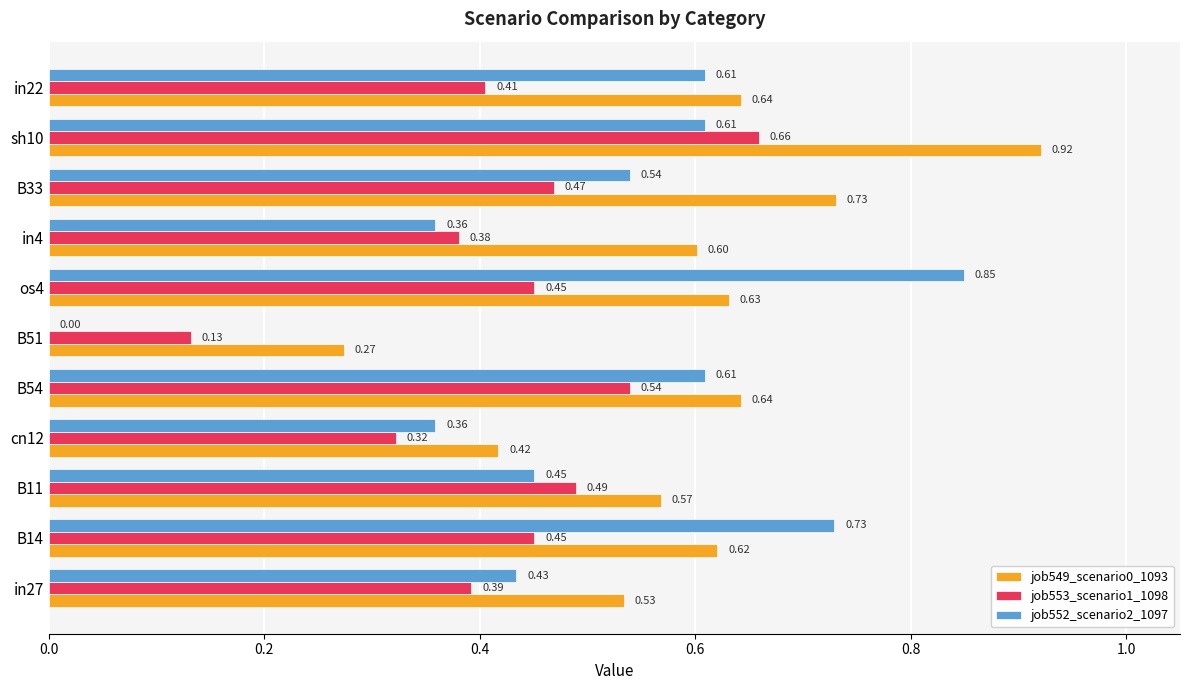

Between in4 and in22, which series saw the biggest shift?

job552_scenario2_1097